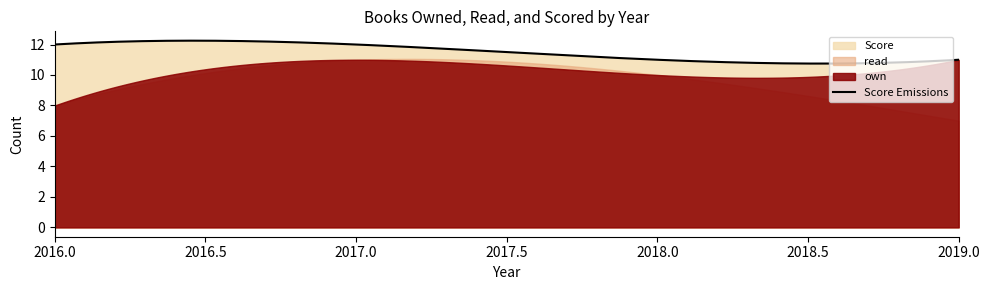

True or false: own has more than 2 interior local peaks.

False